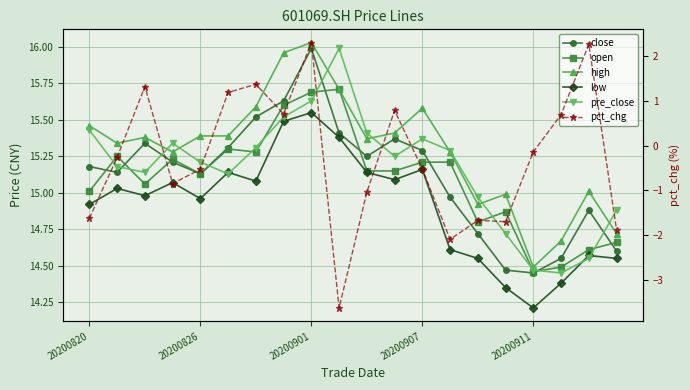

Is it true that open equals 23.3 at 15?

False